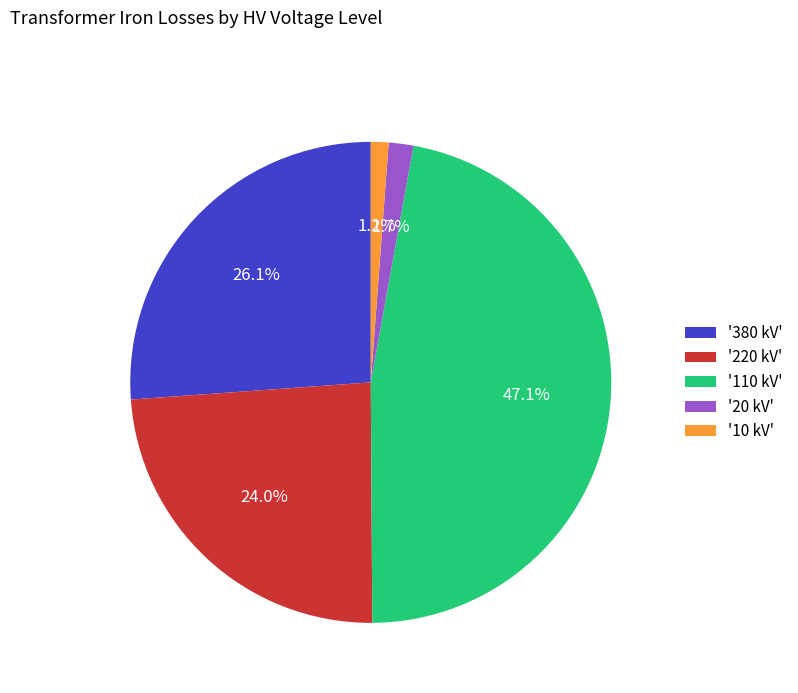

What is the largest slice in the pie chart?

'110 kV'